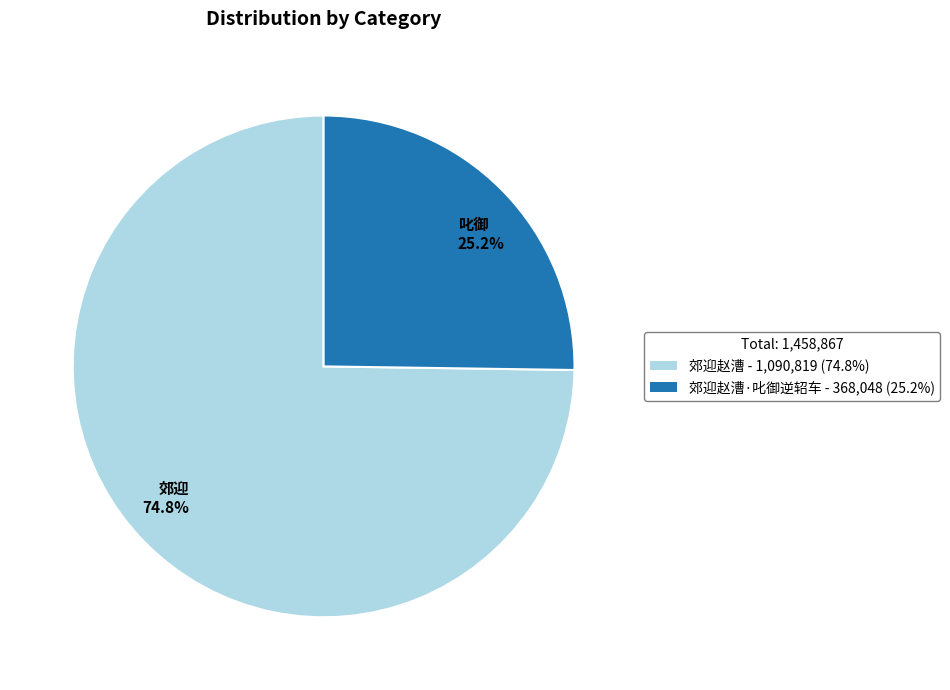

What percentage is NOT represented by 叱御 25.2%?

74.8%